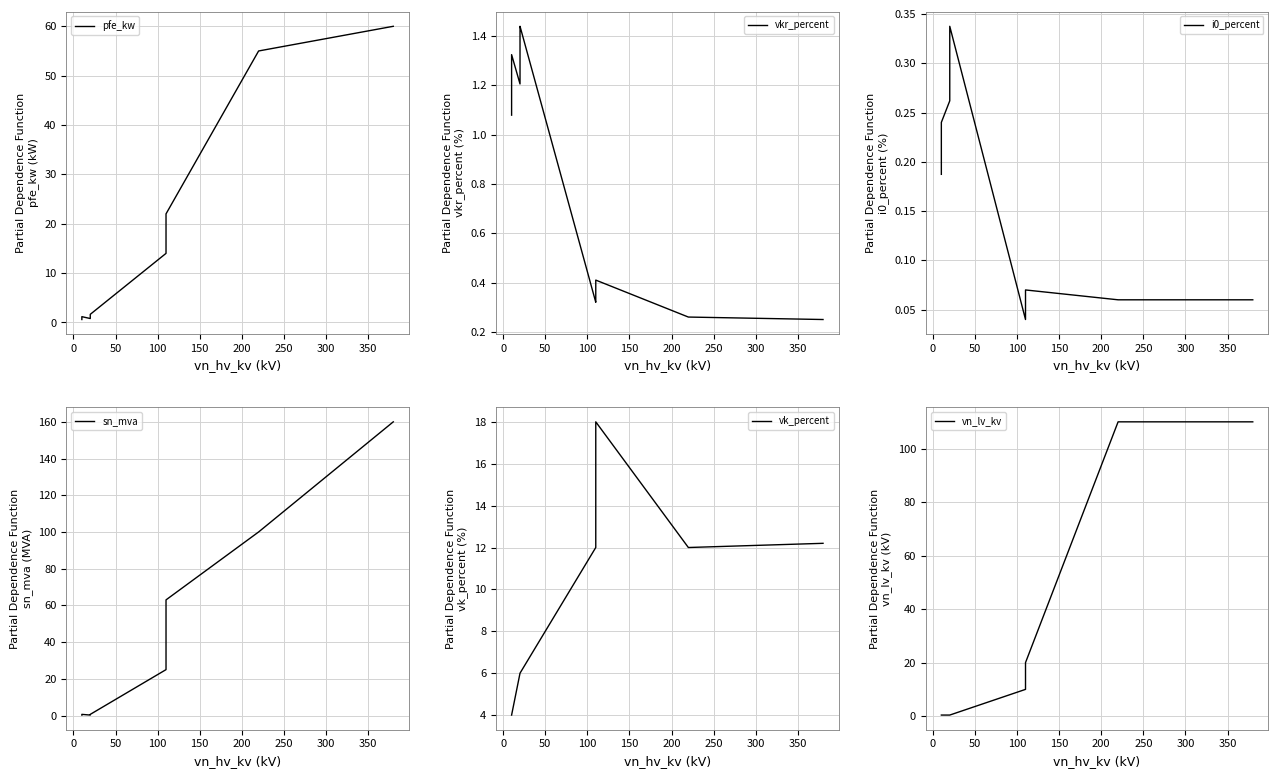

List the series in order of their peak value, lowest first.

i0_percent, vkr_percent, vk_percent, pfe_kw, vn_lv_kv, sn_mva